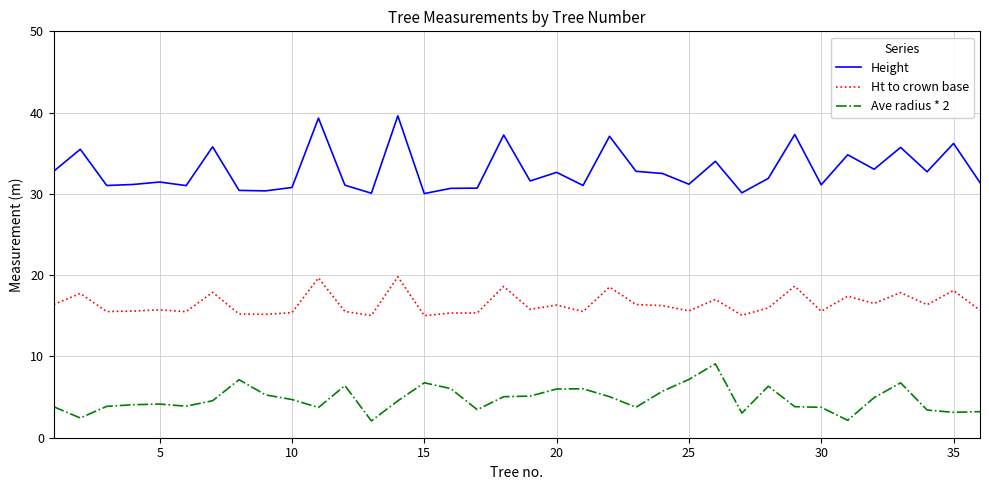

What is the maximum value shown in the chart?

39.6